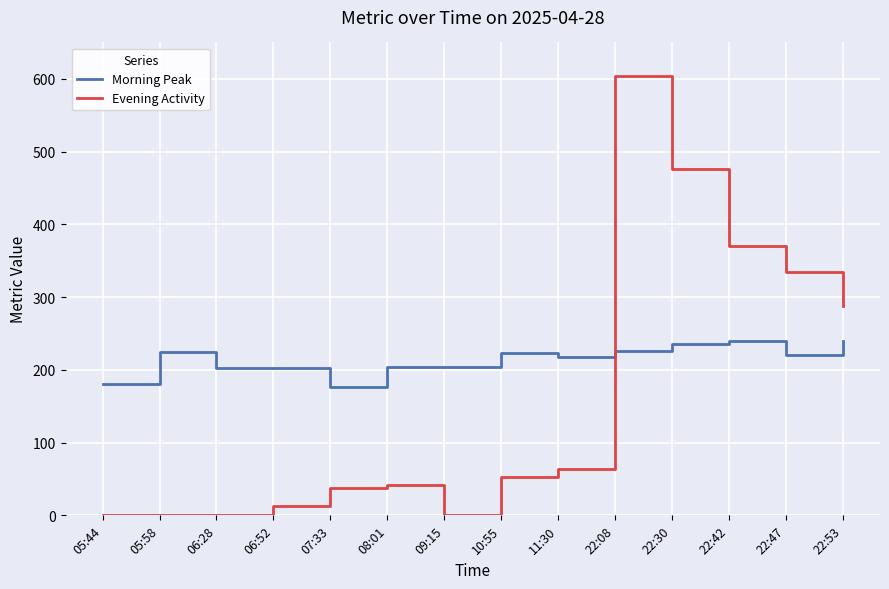

Which series has the largest range (max minus min)?

Evening Activity